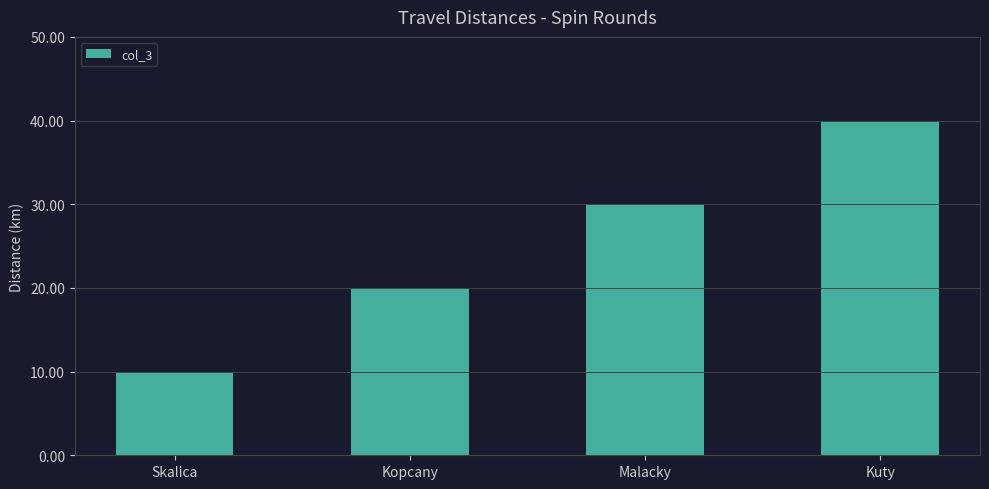

What is the difference between the values at Skalica and Kuty?

30